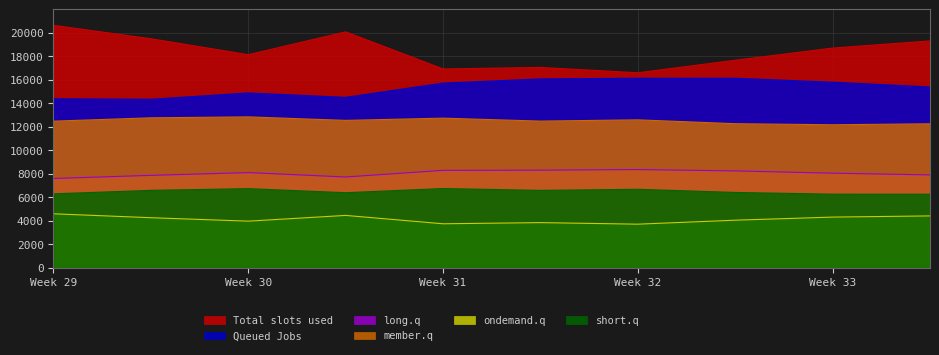

Where does the long.q series first go above 8099?

Week 30